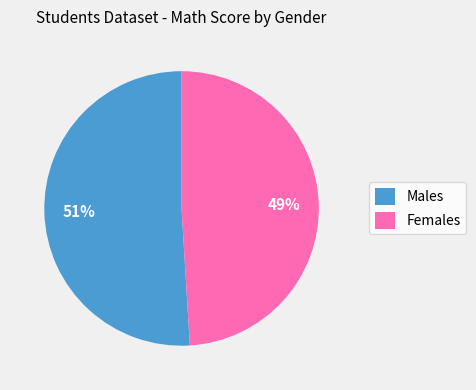

Does Females account for over 50% of the chart?

No